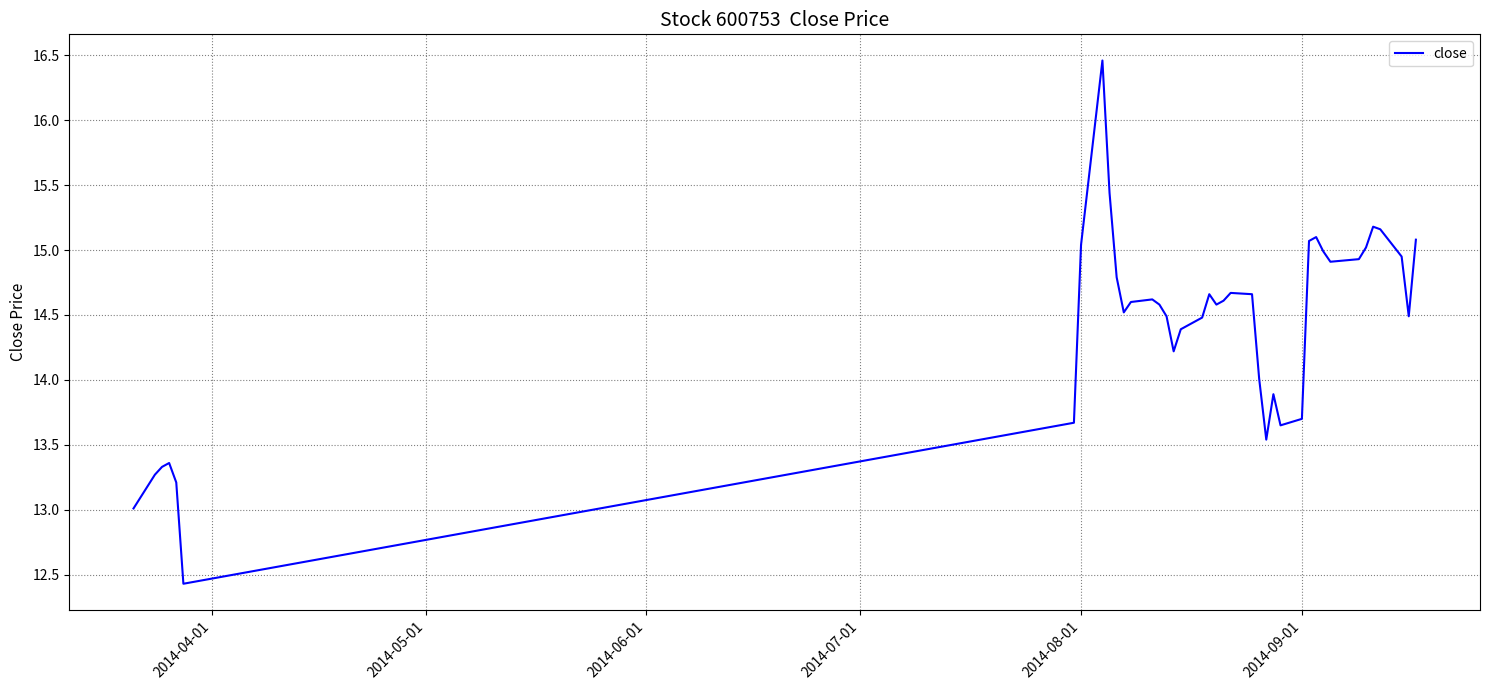

What is the difference between the maximum and minimum values?

4.0